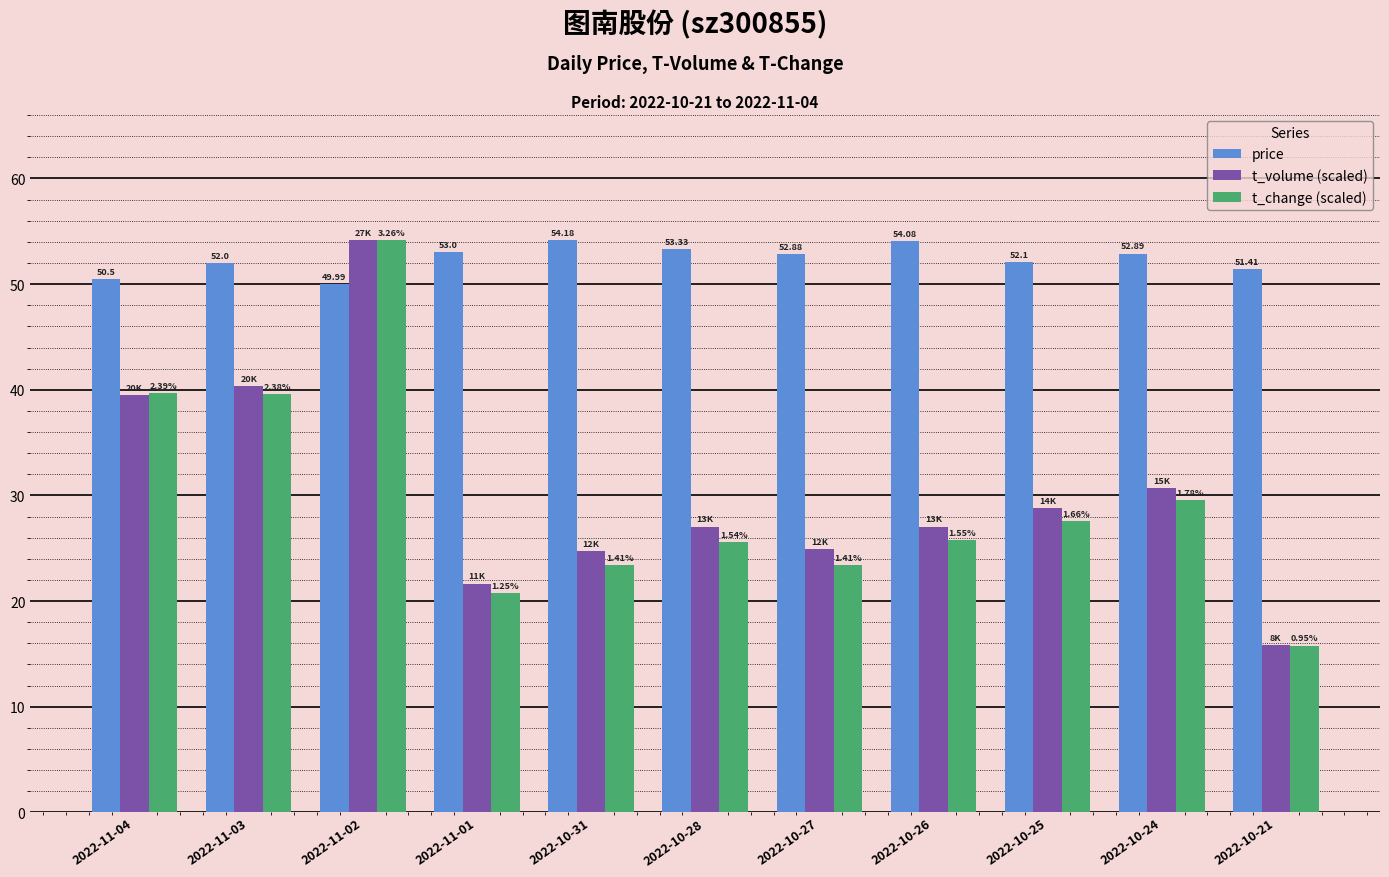

True or false: t_change (scaled) has a value of 43.9 at 2022-10-24.

False